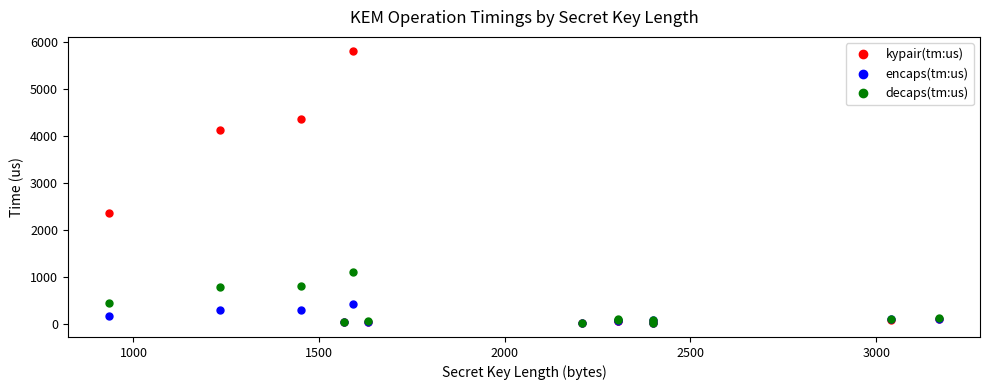

What is the minimum value shown in the chart?

7.4